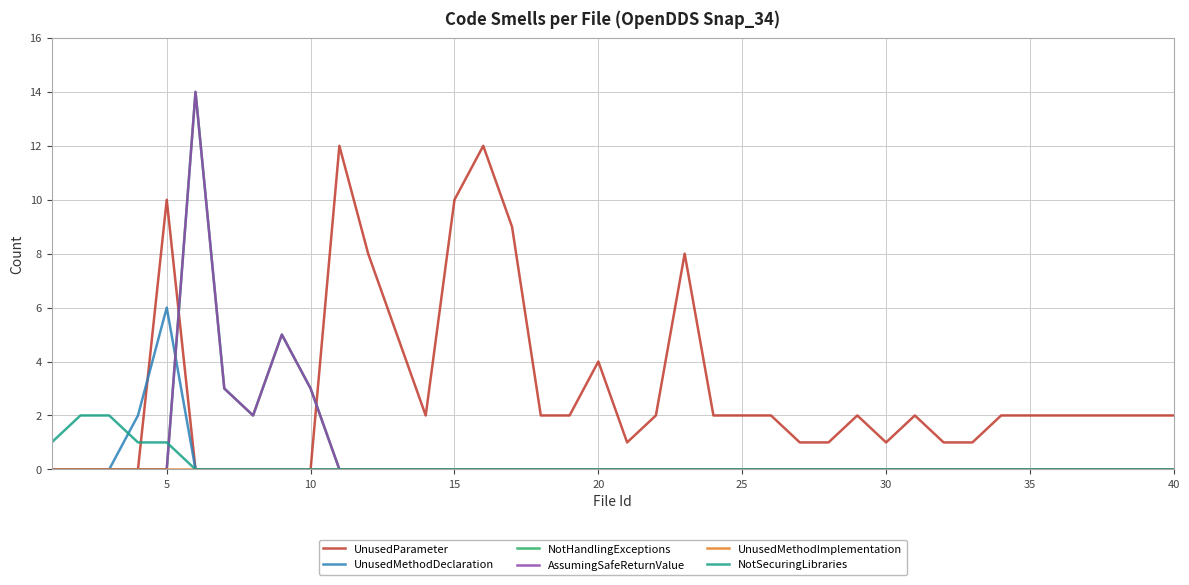

Does the chart have visible grid lines?

Yes